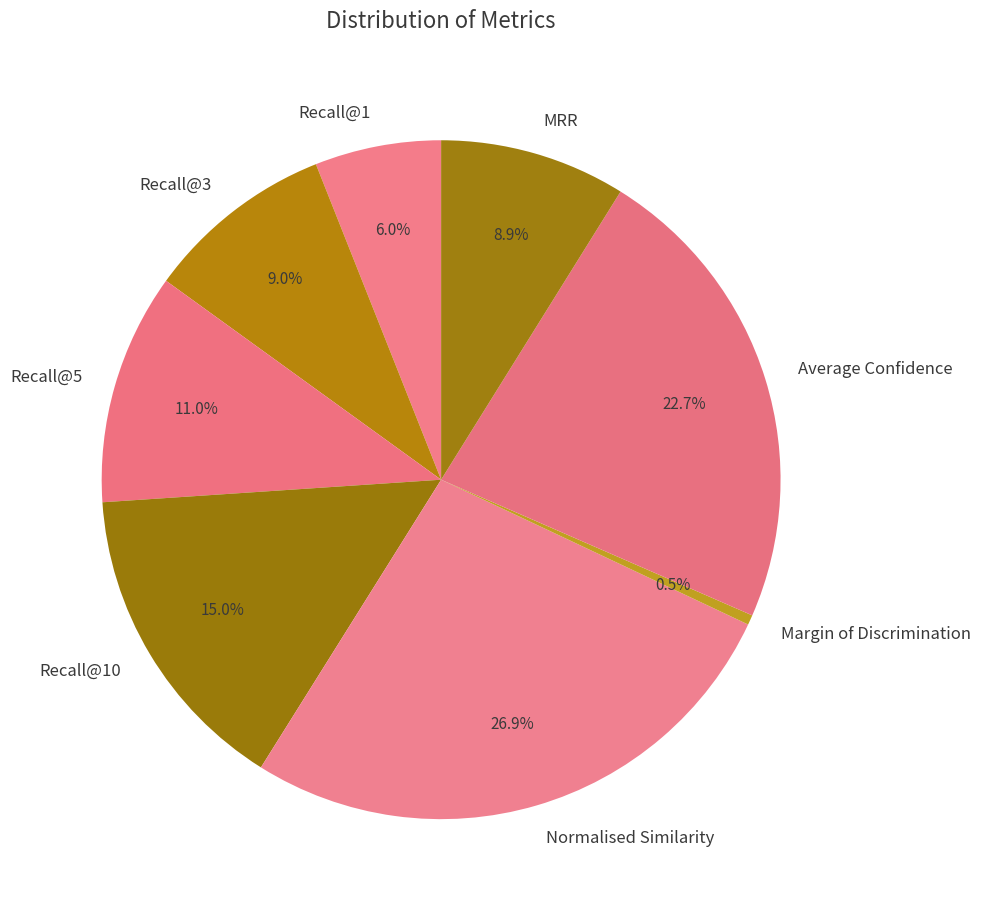

Which slice is the largest?

Normalised Similarity